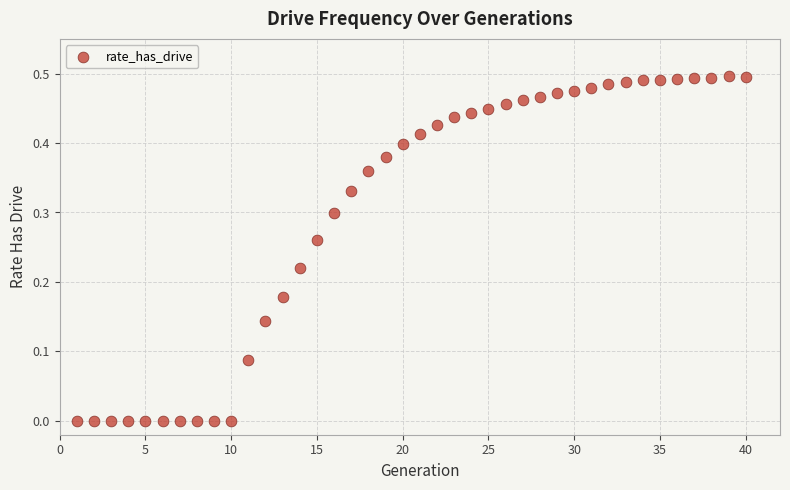

What is the range of X values (max minus min)?

39.0